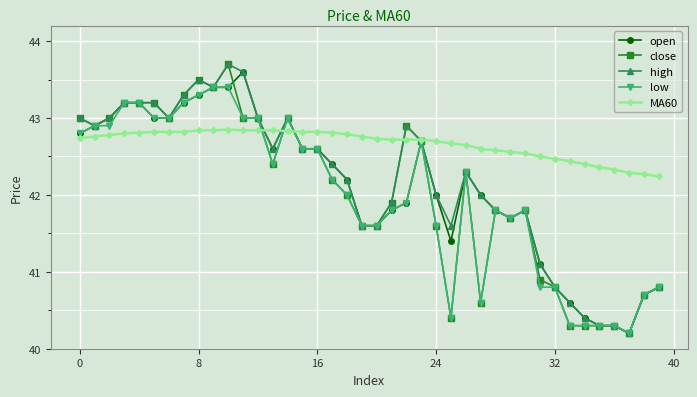

What is the value of the close point at the 26th from the left?

40.4